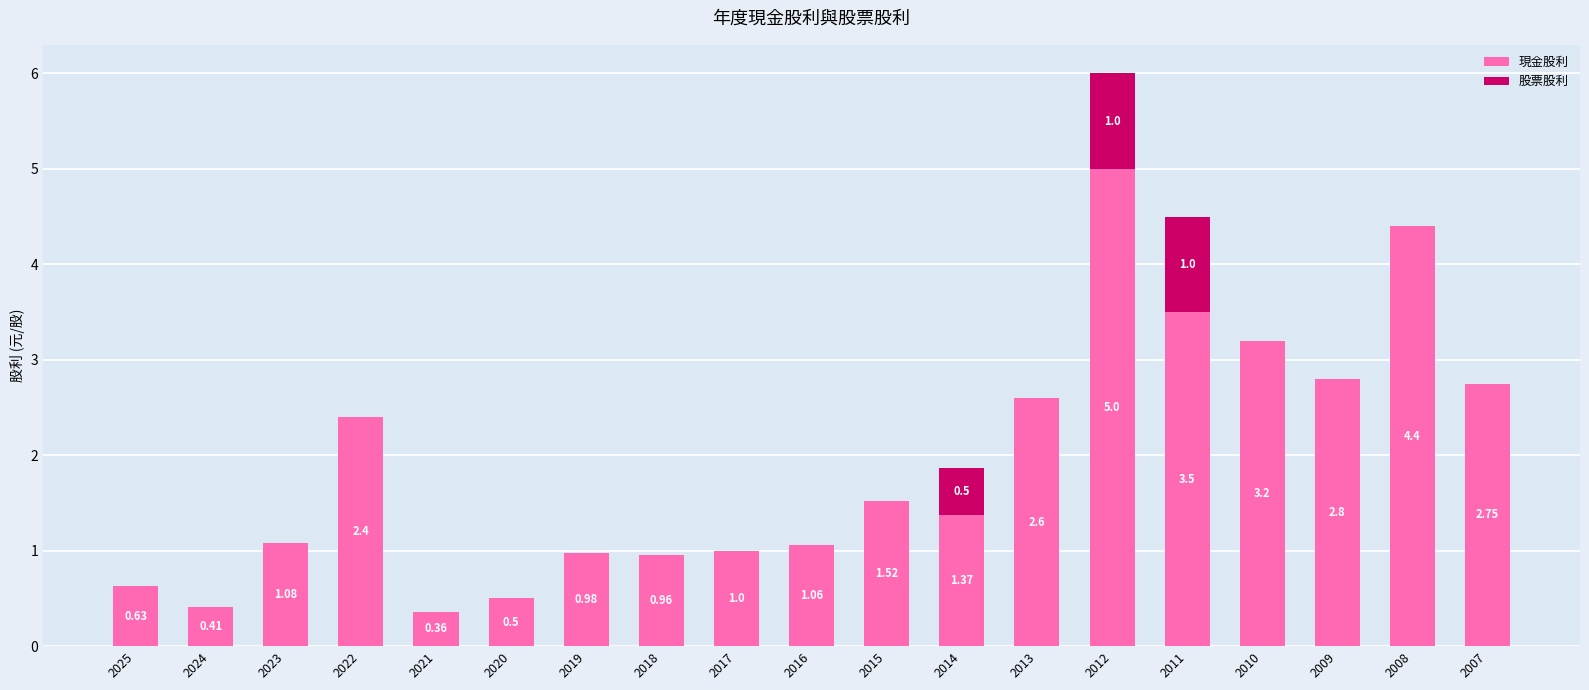

At which category is the sum across all series the highest?

2012